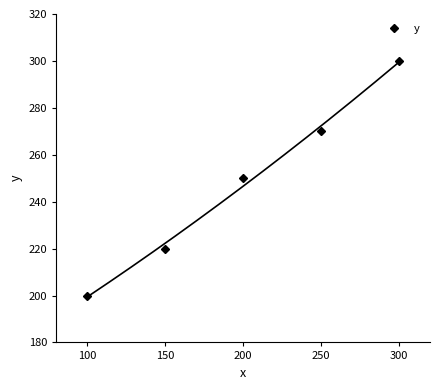

The y series shows 396 at 250. True or false?

False